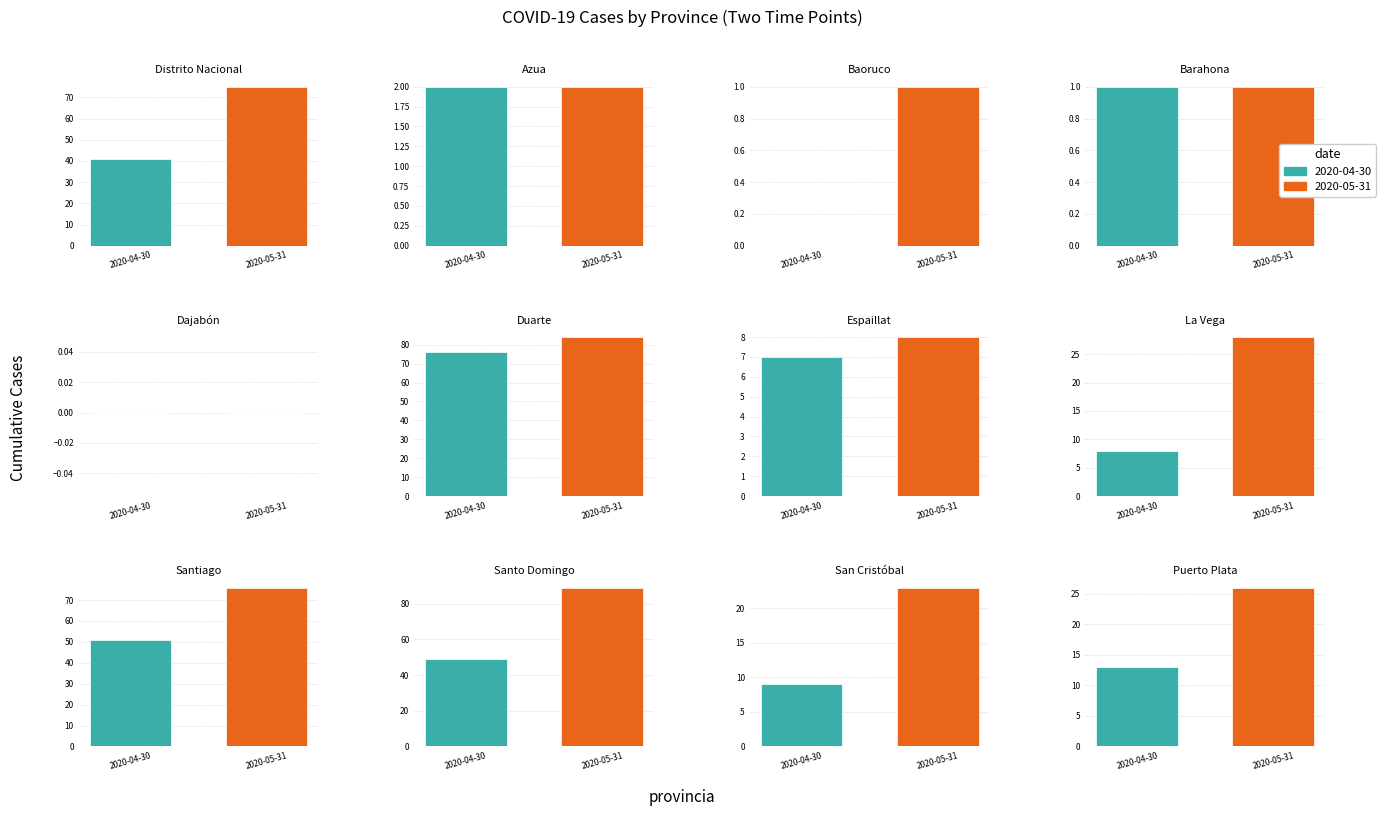

At how many categories does at least one series exceed 0?

11